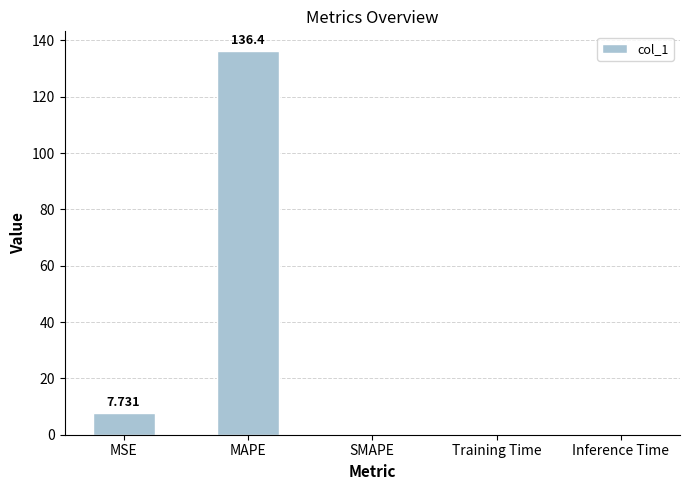

Between Inference Time and MSE, which is larger?

MSE